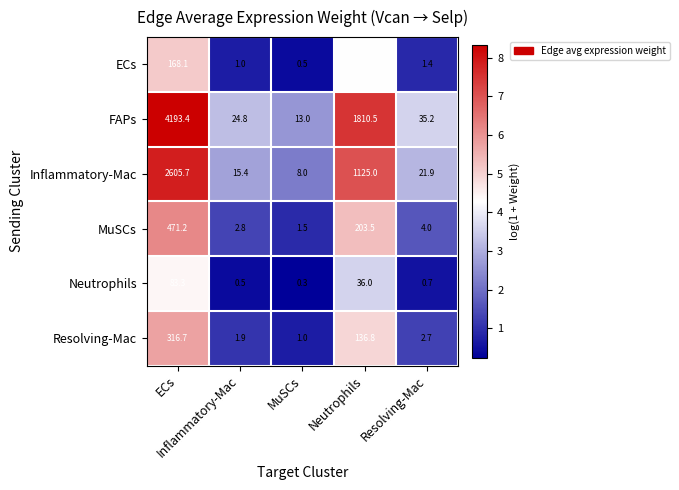

Between Neutrophils and Resolving-Mac, which series saw the biggest shift?

FAPs